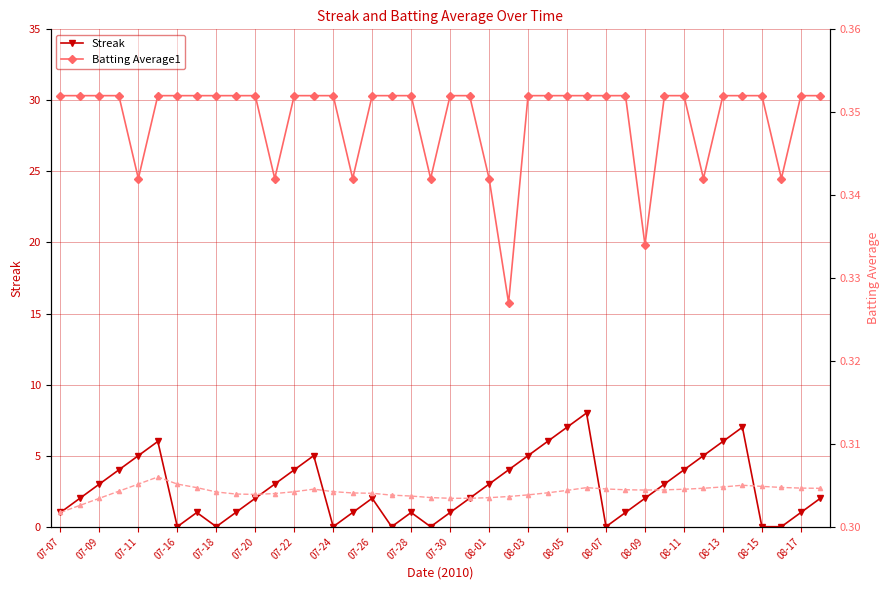

True or false: Streak RunAvg and Batting Average1 intersect in this chart.

False